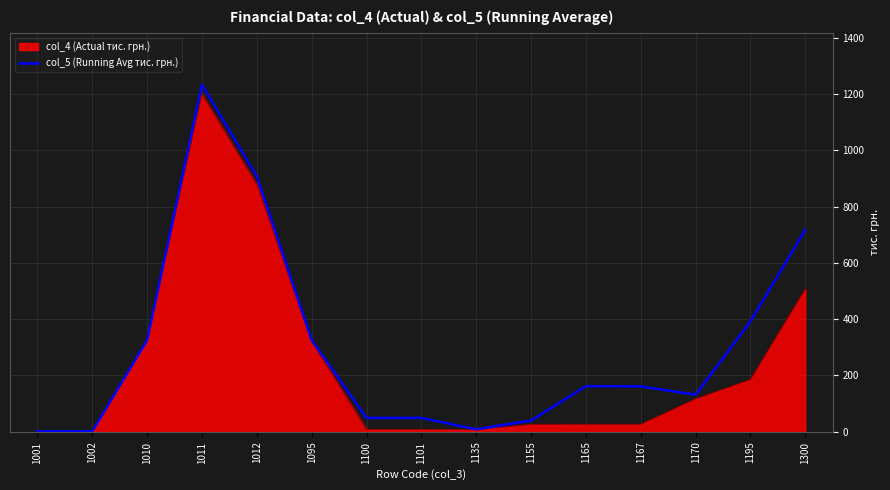

Does the chart have visible grid lines?

Yes